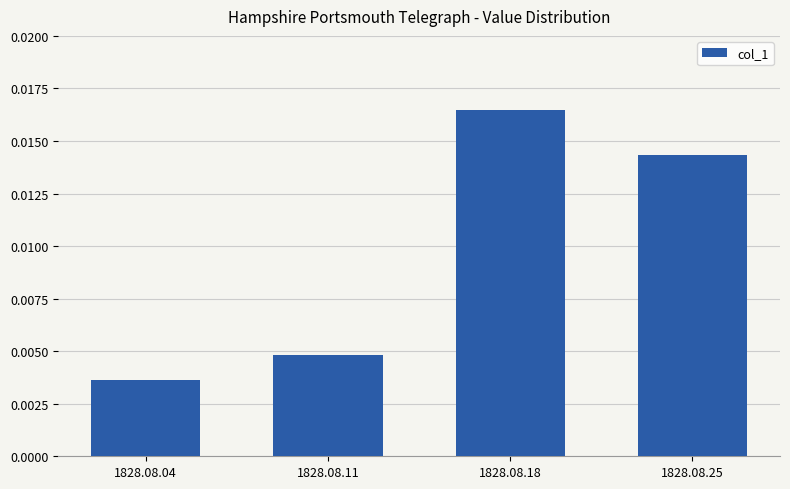

Rank the categories by value from lowest to highest.

1828.08.04, 1828.08.11, 1828.08.25, 1828.08.18